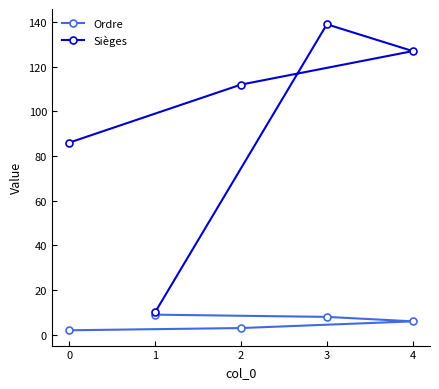

List the series in order of their overall mean, lowest first.

Ordre, Sièges